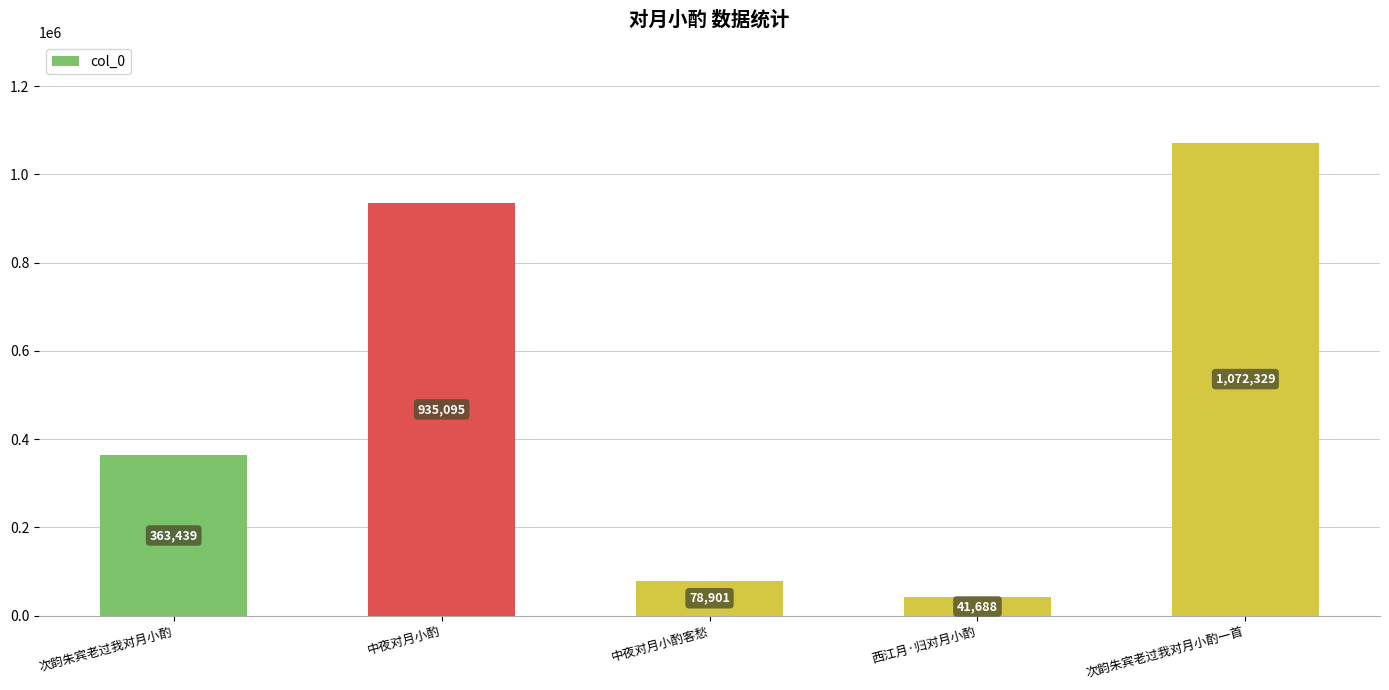

List the labels in order of value, largest first.

次韵朱宾老过我对月小酌一首, 中夜对月小酌, 次韵朱宾老过我对月小酌, 中夜对月小酌客愁, 西江月·归对月小酌